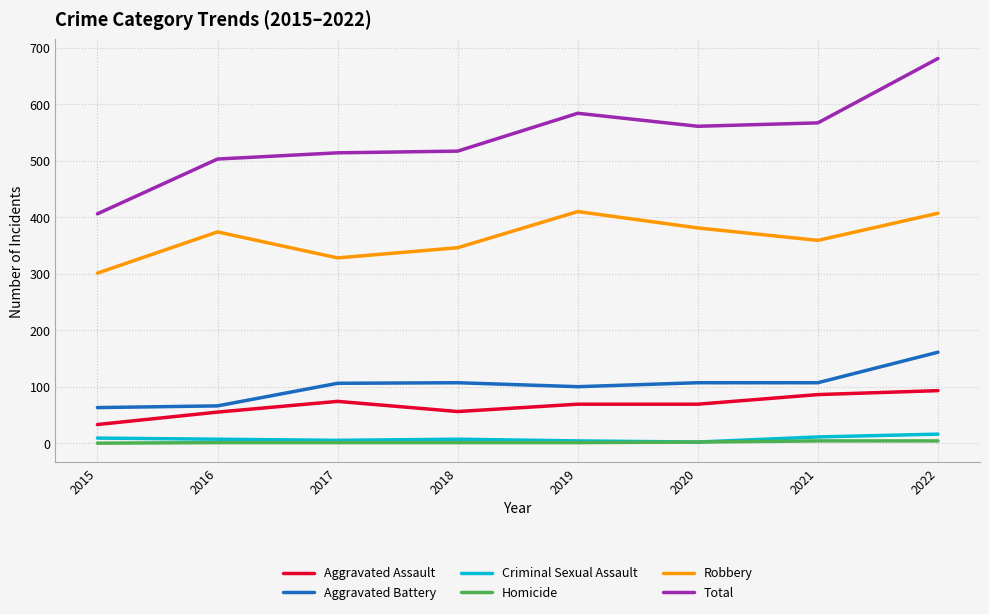

What is the difference between the Homicide values at 2020 and 2021?

2